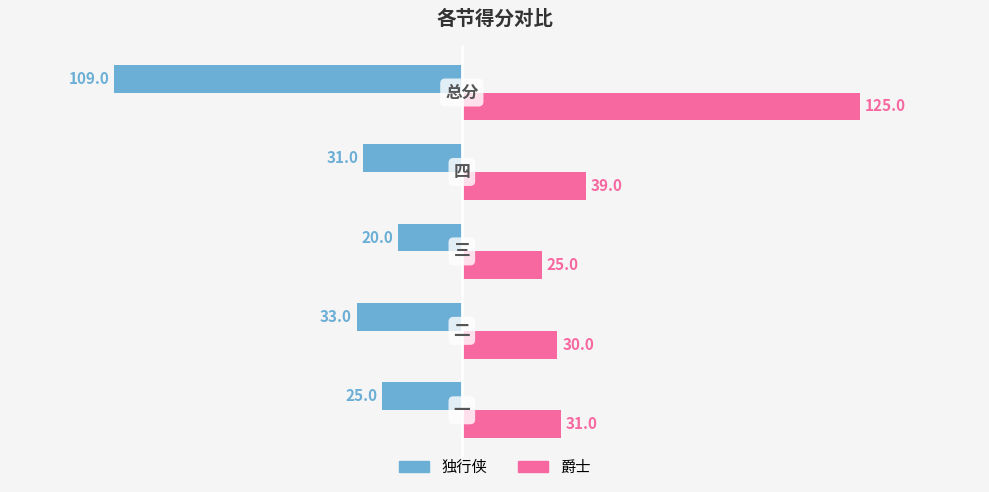

Which series has the largest range (max minus min)?

爵士